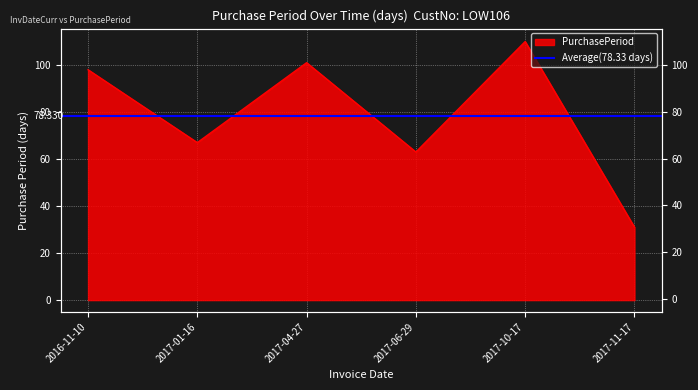

Count the number of values greater than 98.

2